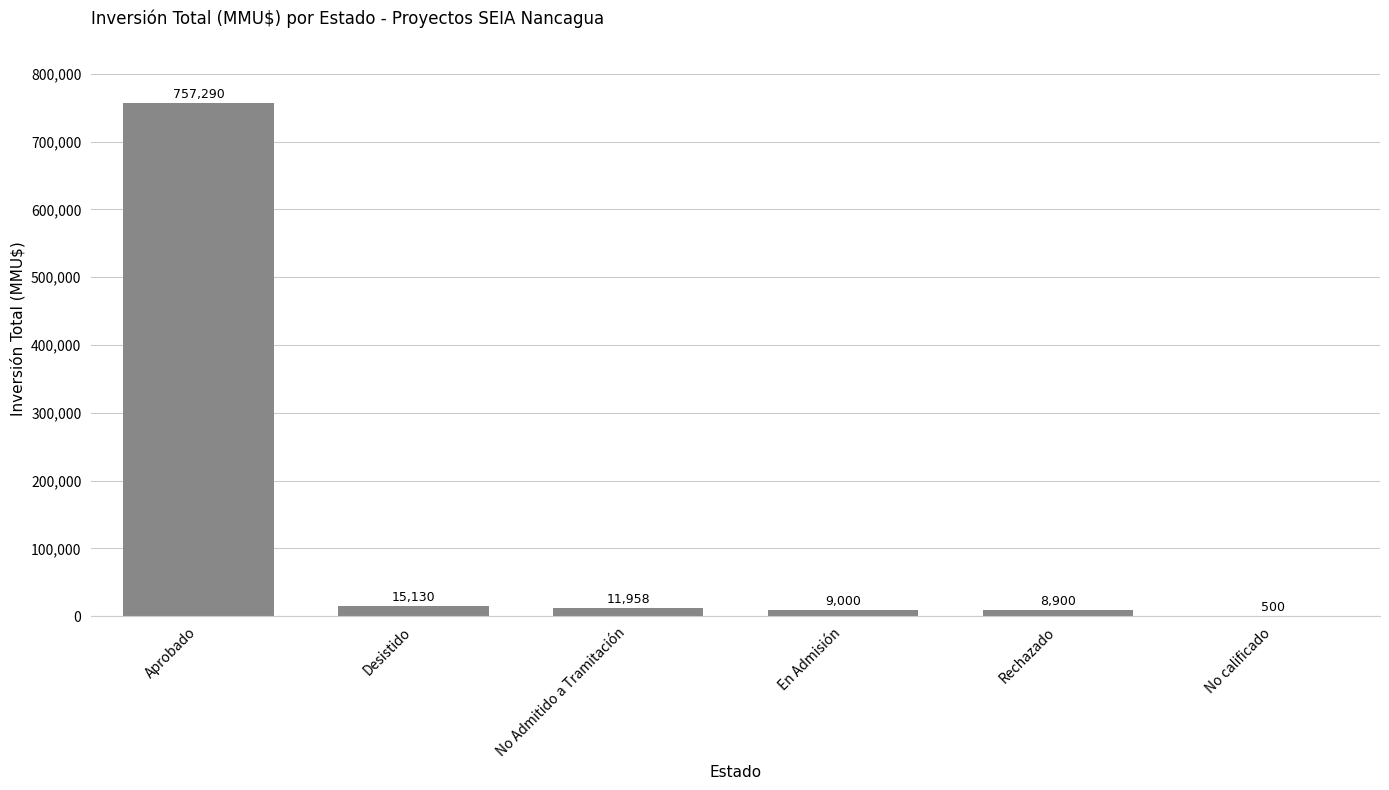

Are the bars horizontal?

No